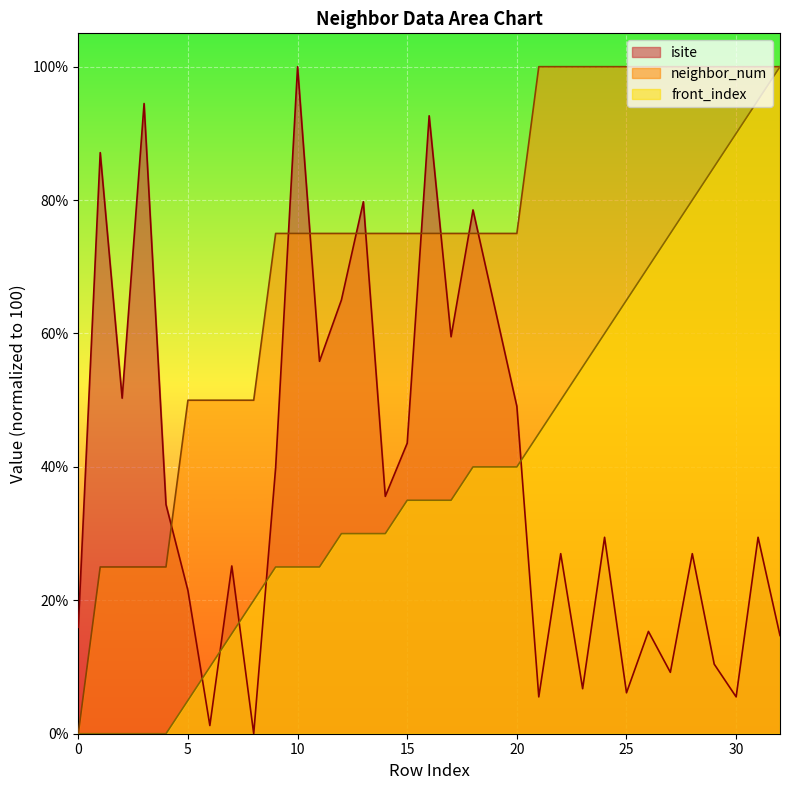

Count the number of data series in this chart.

3